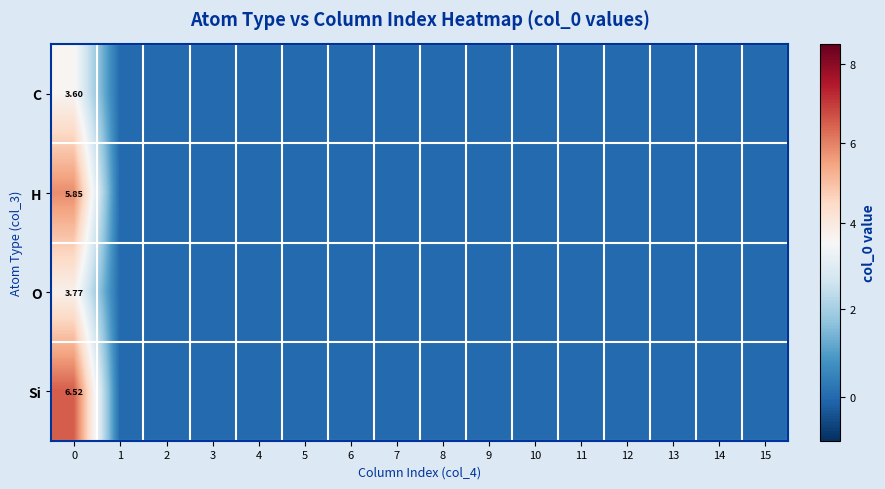

At how many categories does at least one series exceed 4?

1